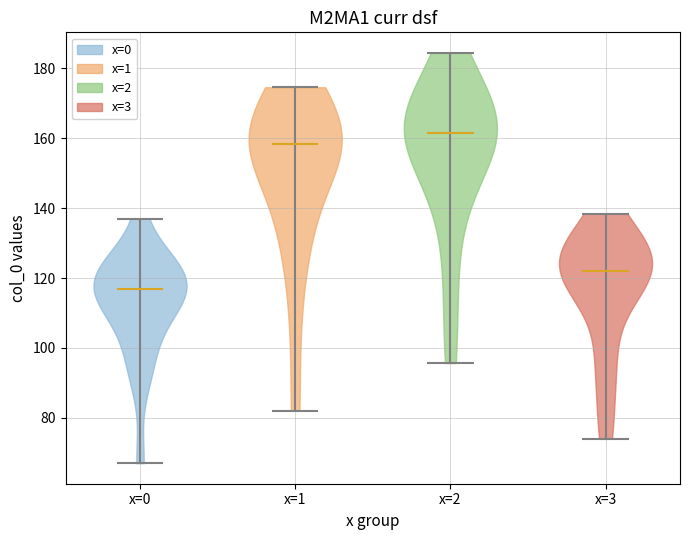

What is the lowest point the violin for x=1 reaches on the y-axis? The values are not printed on the chart, so give them approximately, as read against the axis.

82